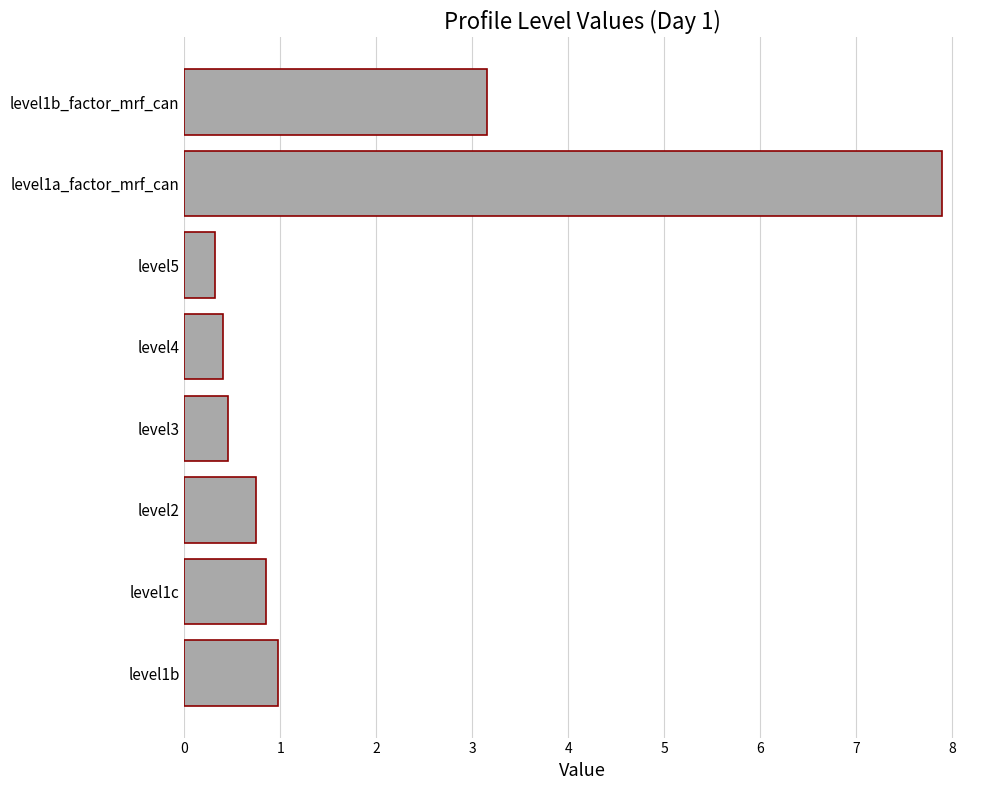

What is the change in value from level2 to level4?

-0.4